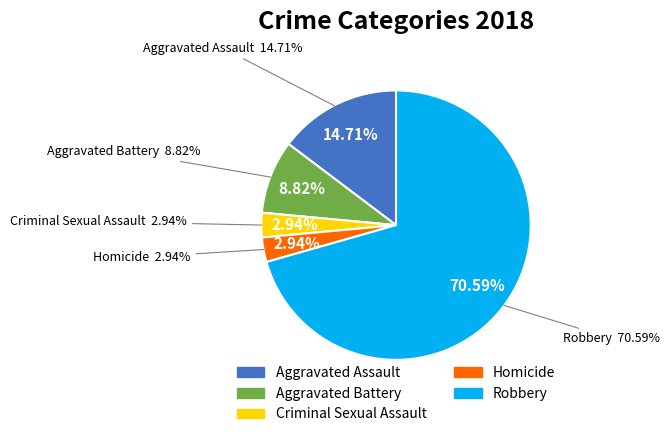

True or false: Aggravated Battery accounts for 9% of the total.

True